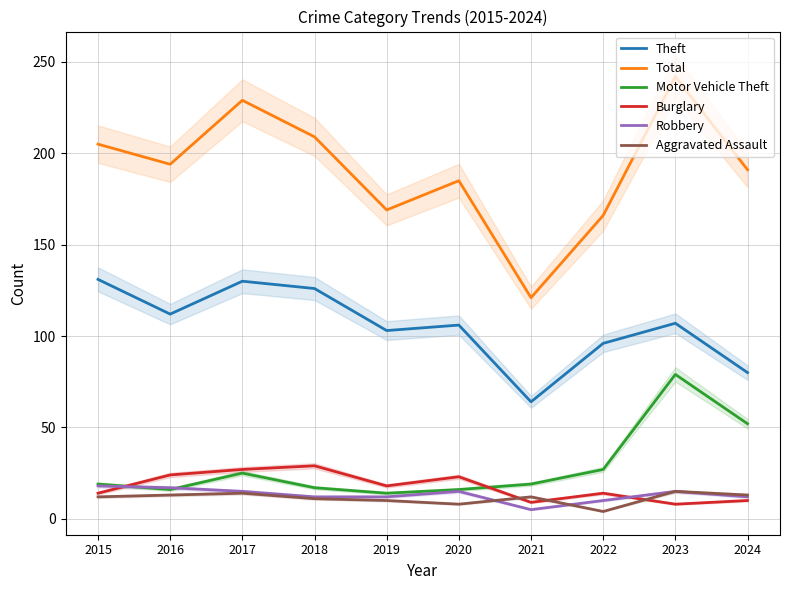

Between which two adjacent categories do Aggravated Assault and Robbery first intersect?

2020 and 2021